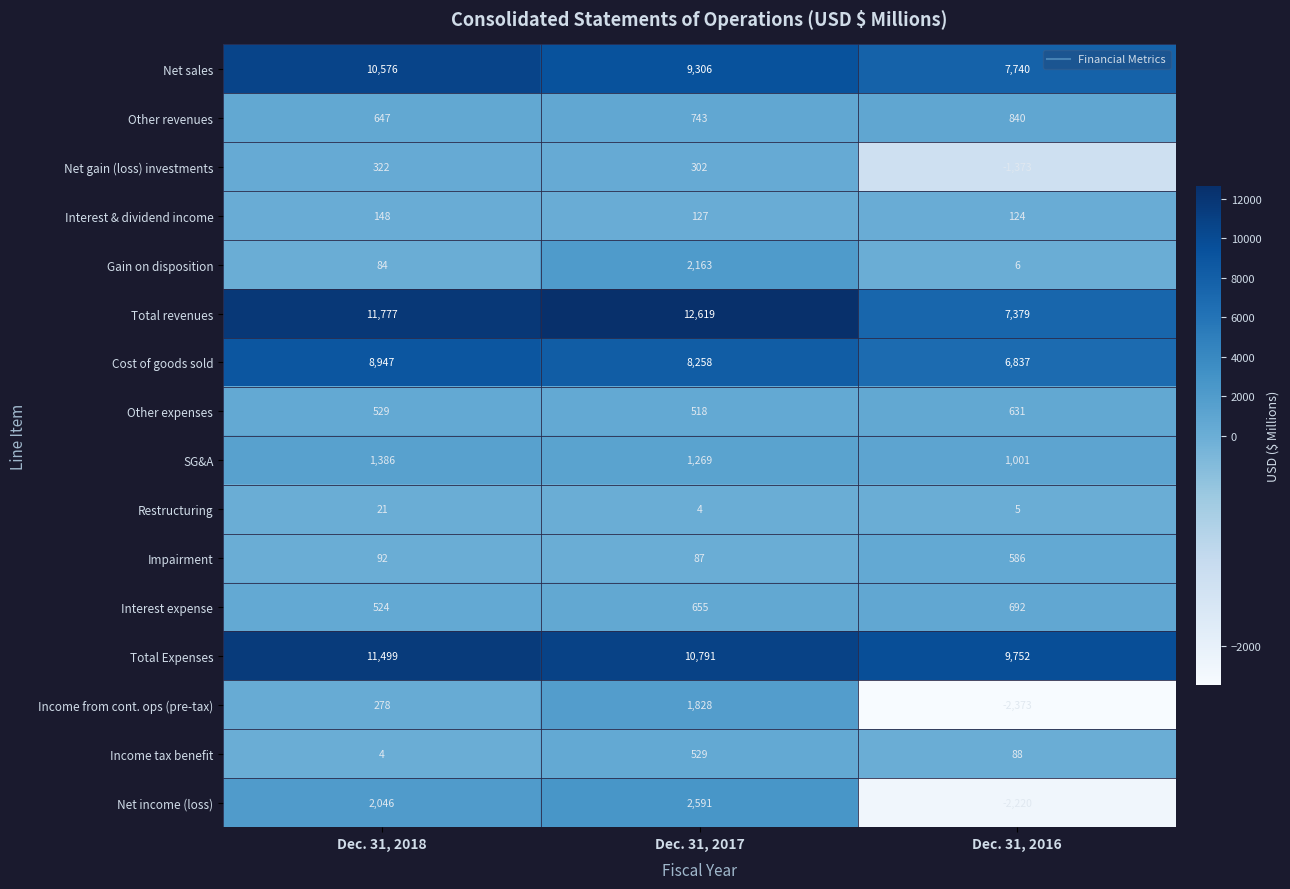

What is the average value of the SG&A series?

1219